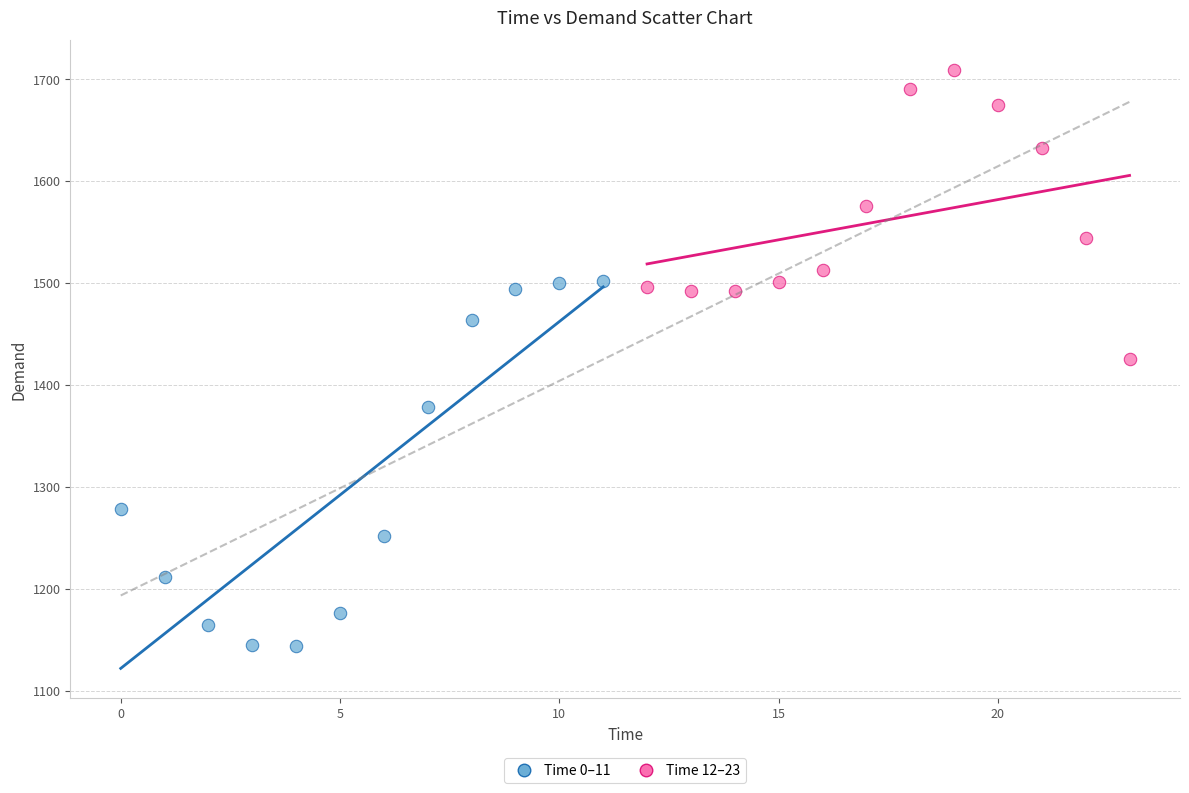

Which series contains the lowest Y value?

Time 0–11